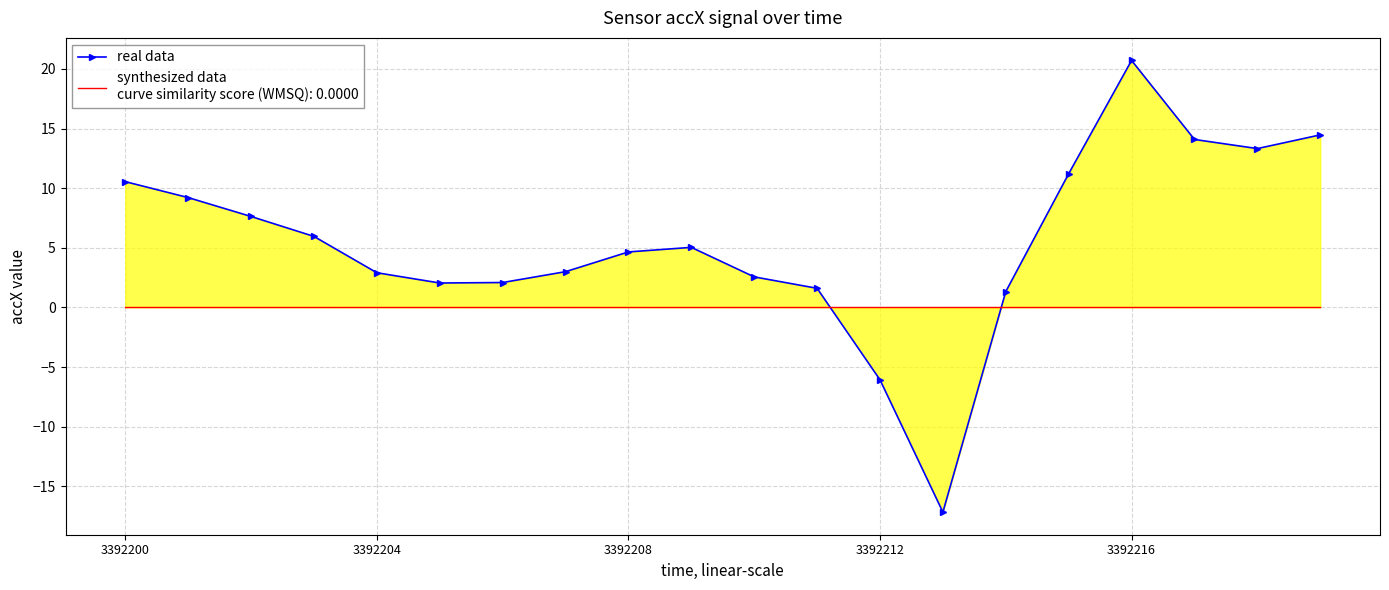

What is the sum of all values?

109.1